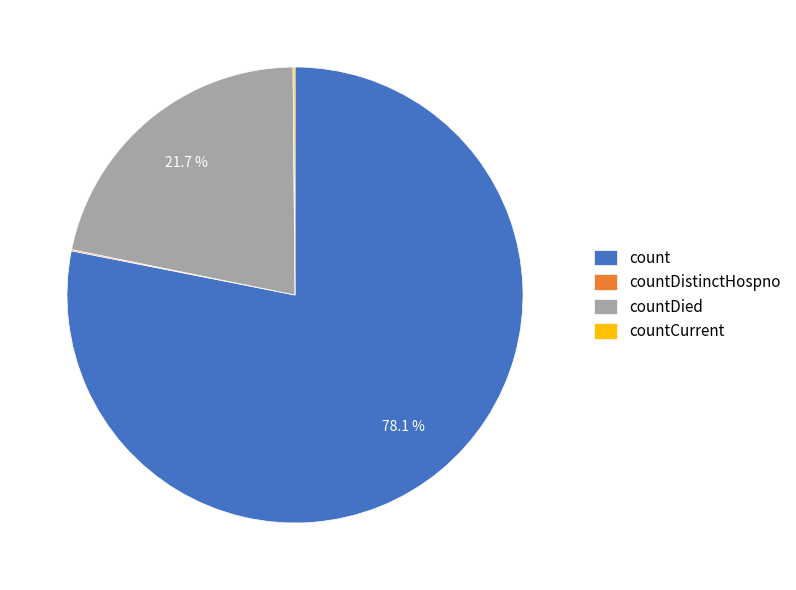

Which category has the biggest portion of the pie?

count